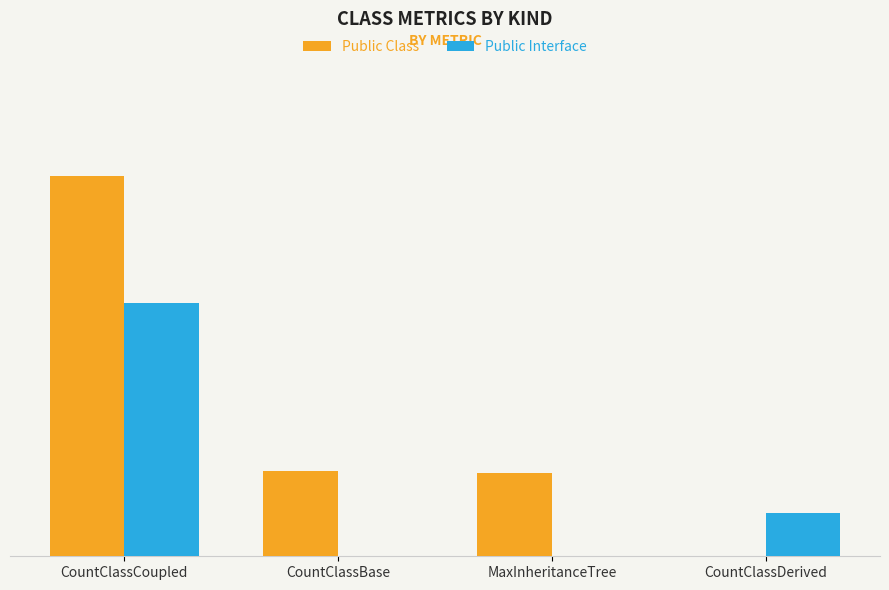

What is the average value of the Public Class series?

2.0